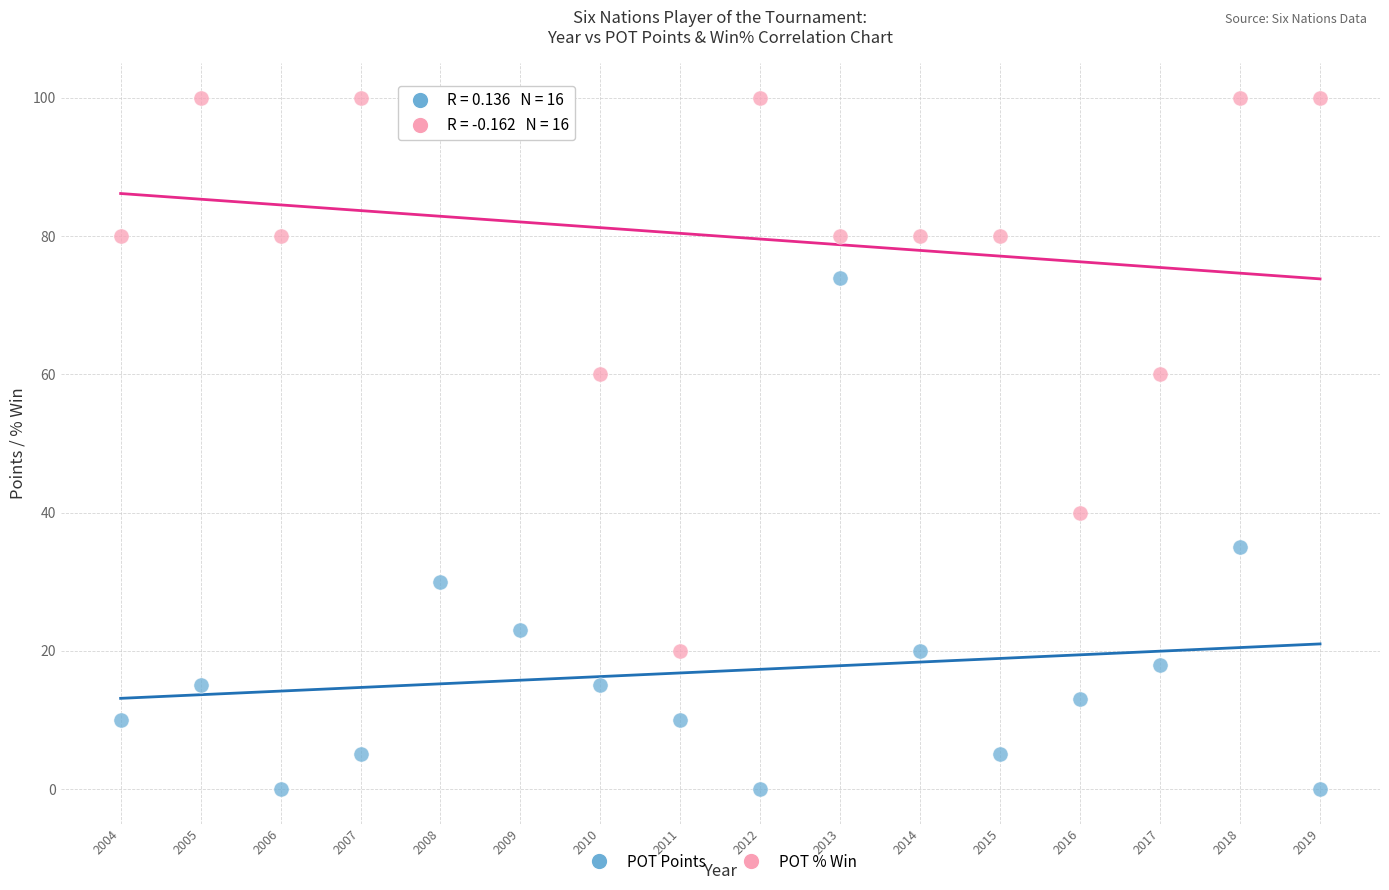

What is the X range (max minus min) for the scatter plot?

15